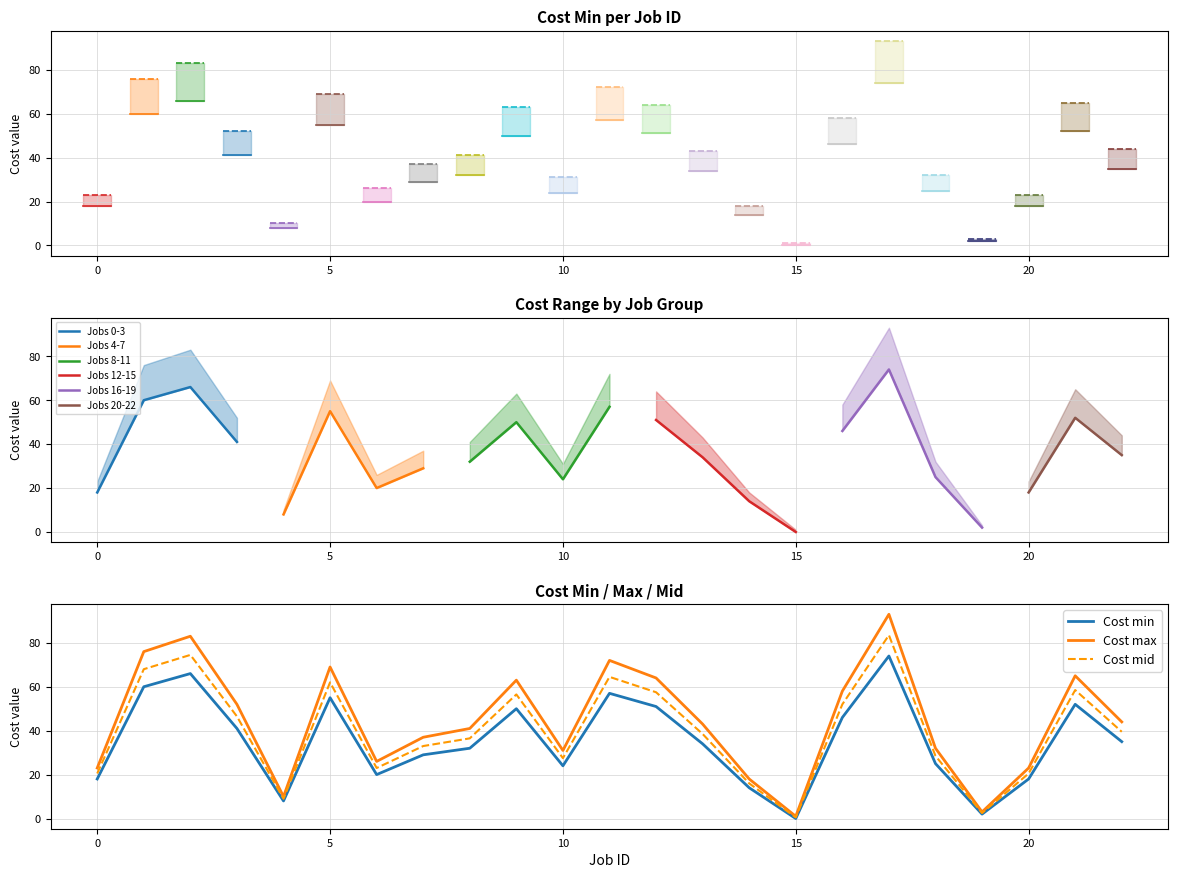

Is it true that Cost max equals 38 at 6?

False